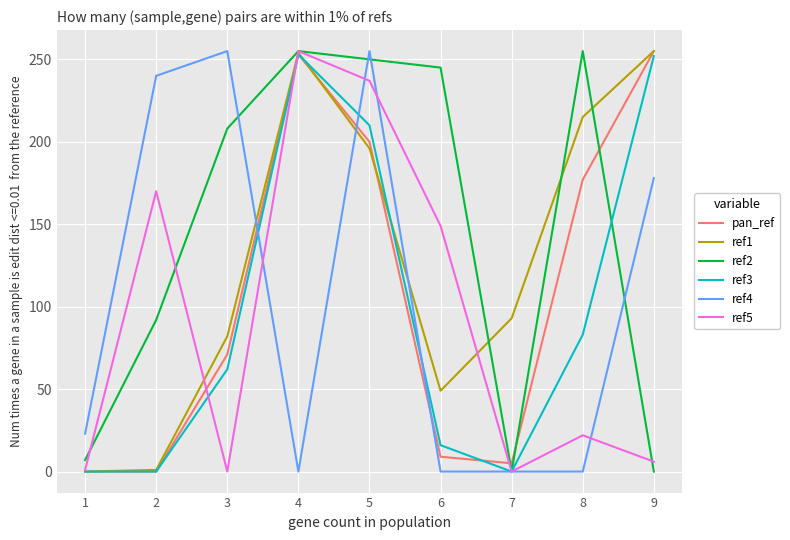

Which series has the largest total across all categories?

ref2